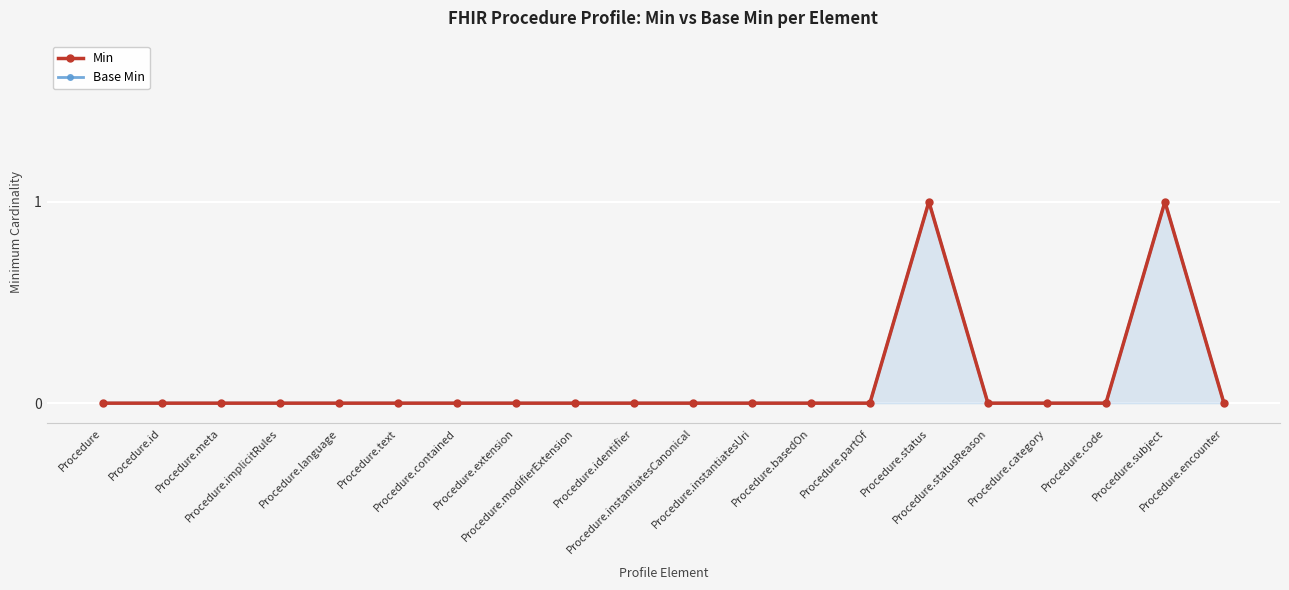

Reading left to right, list all the values displayed in this chart.

Min: Procedure=0	Procedure.id=0	Procedure.meta=0	Procedure.implicitRules=0	Procedure.language=0	Procedure.text=0	Procedure.contained=0	Procedure.extension=0	Procedure.modifierExtension=0	Procedure.identifier=0	Procedure.instantiatesCanonical=0	Procedure.instantiatesUri=0	Procedure.basedOn=0	Procedure.partOf=0	Procedure.status=1	Procedure.statusReason=0	Procedure.category=0	Procedure.code=0	Procedure.subject=1	Procedure.encounter=0
Base Min: Procedure=0	Procedure.id=0	Procedure.meta=0	Procedure.implicitRules=0	Procedure.language=0	Procedure.text=0	Procedure.contained=0	Procedure.extension=0	Procedure.modifierExtension=0	Procedure.identifier=0	Procedure.instantiatesCanonical=0	Procedure.instantiatesUri=0	Procedure.basedOn=0	Procedure.partOf=0	Procedure.status=1	Procedure.statusReason=0	Procedure.category=0	Procedure.code=0	Procedure.subject=1	Procedure.encounter=0